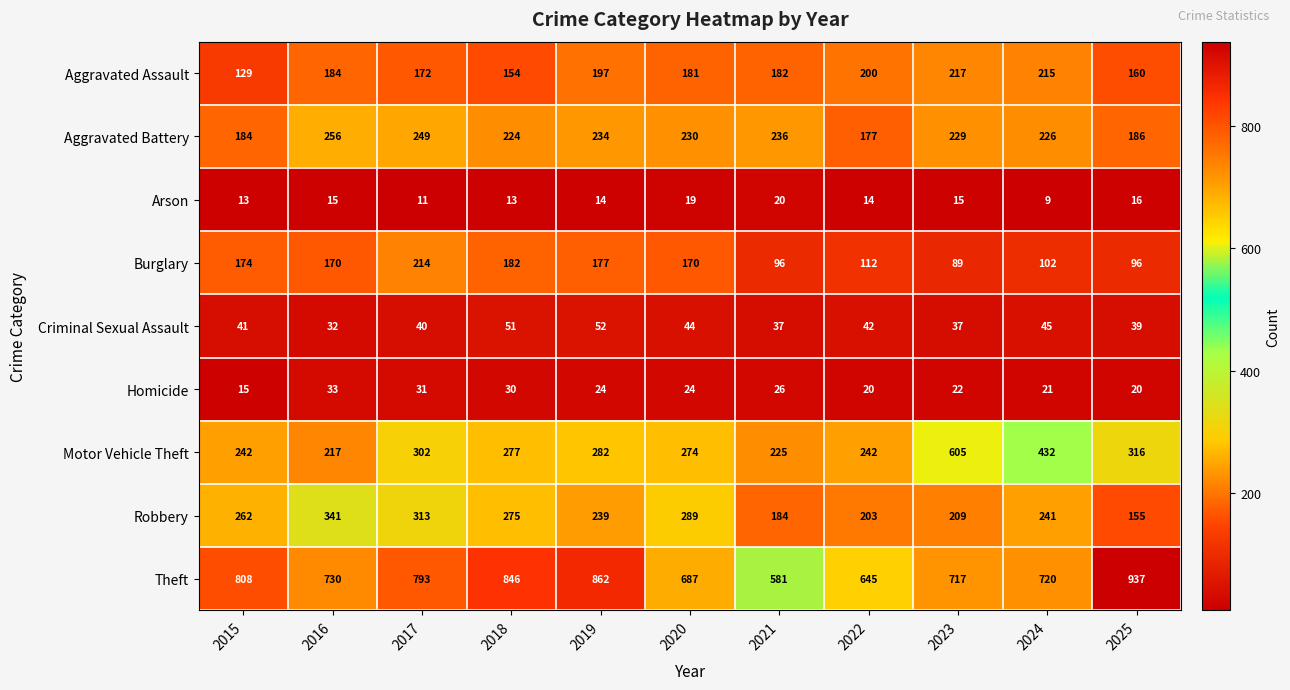

At which category is the sum across all series the highest?

2023